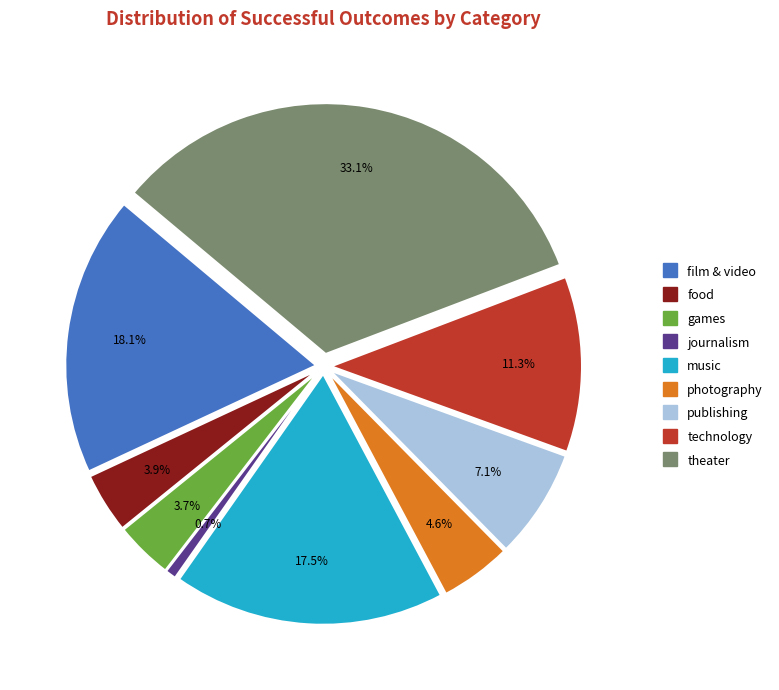

To the nearest percent, what is the average slice percentage?

11%